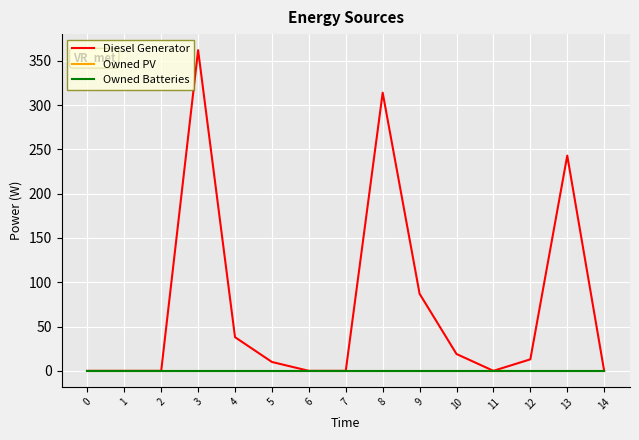

What is the sum of the Diesel Generator values at 13 and 5?

253